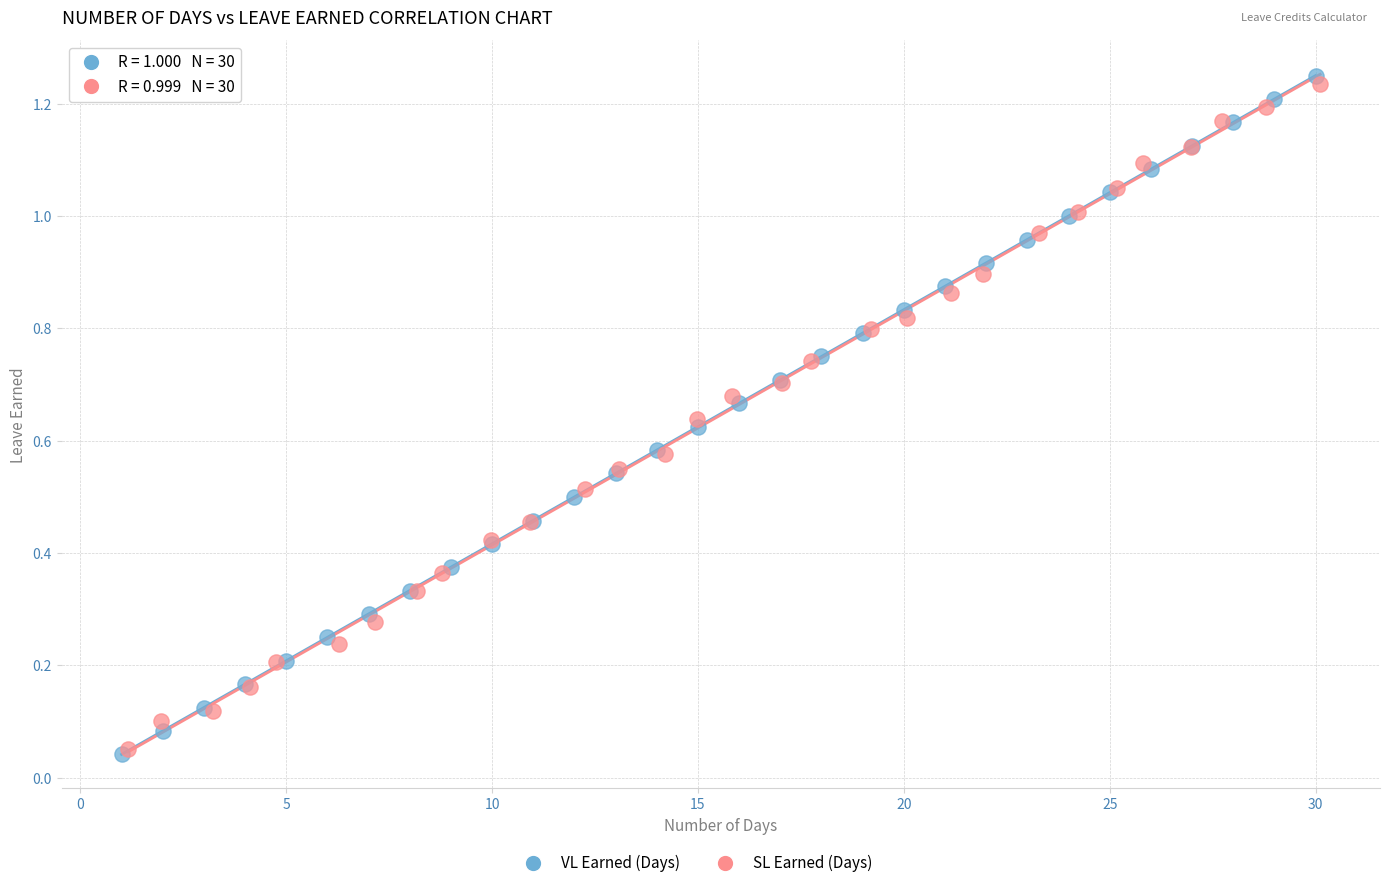

Which series has the widest spread of Y values?

VL Earned (Days)